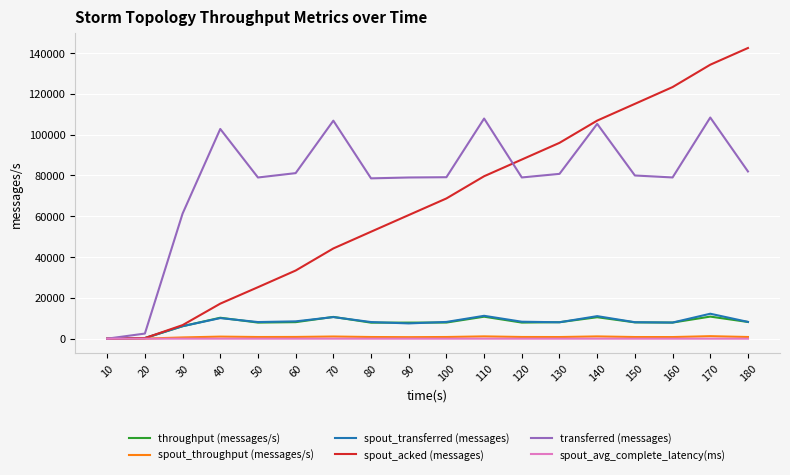

The value of spout_transferred (messages) at 60 is 8480.0. True or false?

True